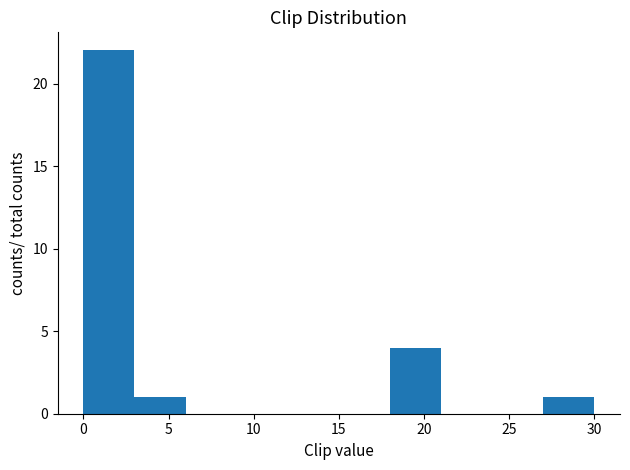

How tall is the bar that spans 27 to 30 on the x-axis? The values are not printed on the chart, so give them approximately, as read against the axis.

1